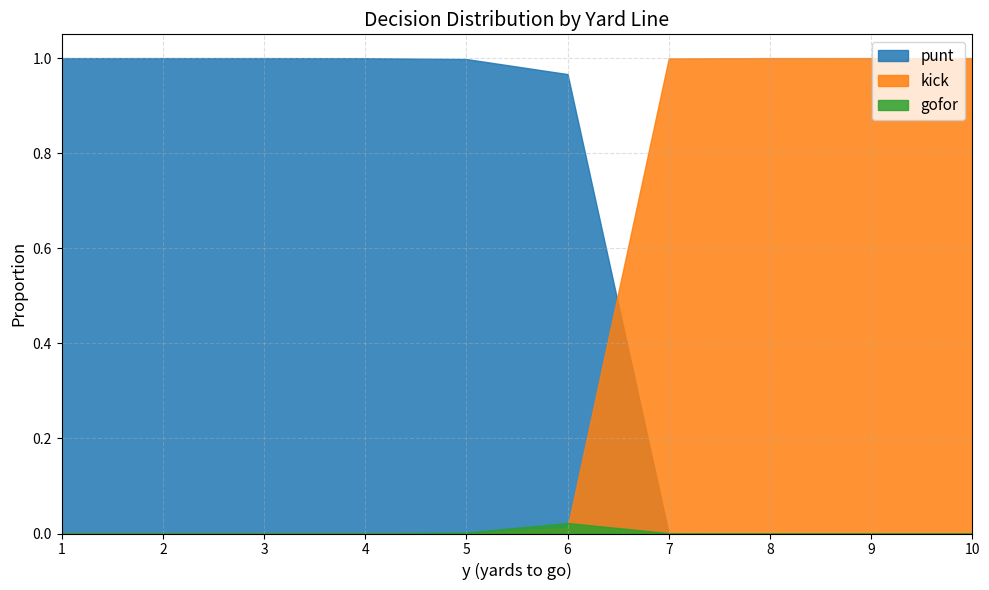

The kick series shows 0.4 at 9. True or false?

False